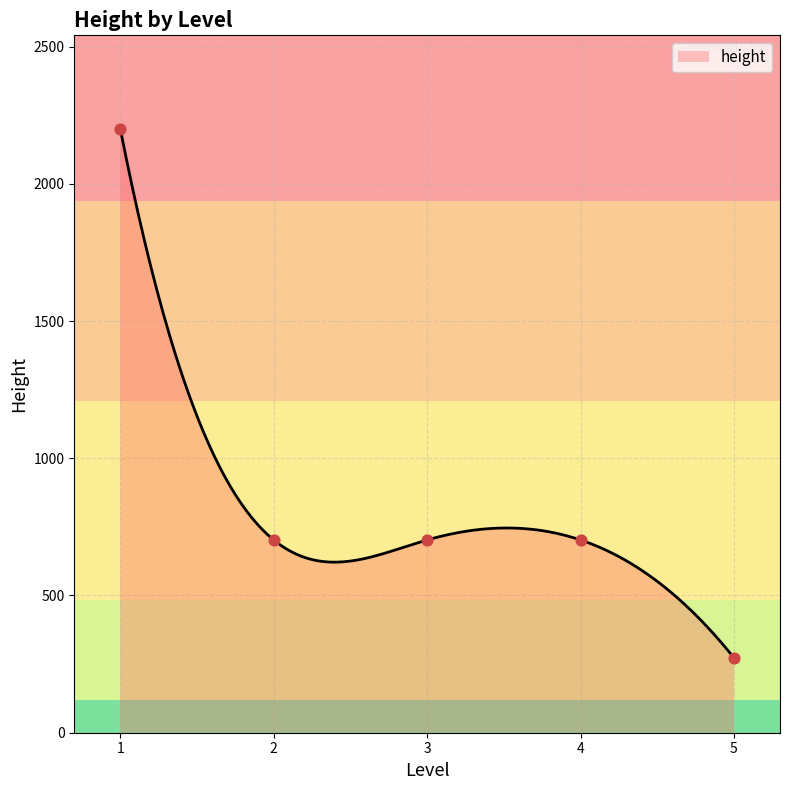

Which has a higher value, 5 or 5?

5